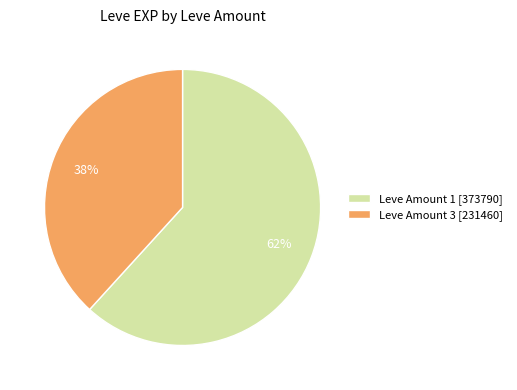

Between Leve Amount 1 [373790] and Leve Amount 3 [231460], which is larger?

Leve Amount 1 [373790]